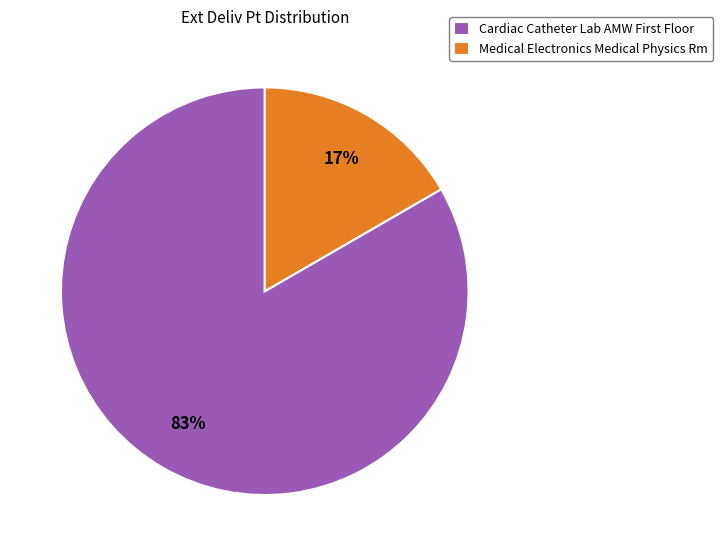

To the nearest percent, what portion does Medical Electronics Medical Physics Rm represent?

17%